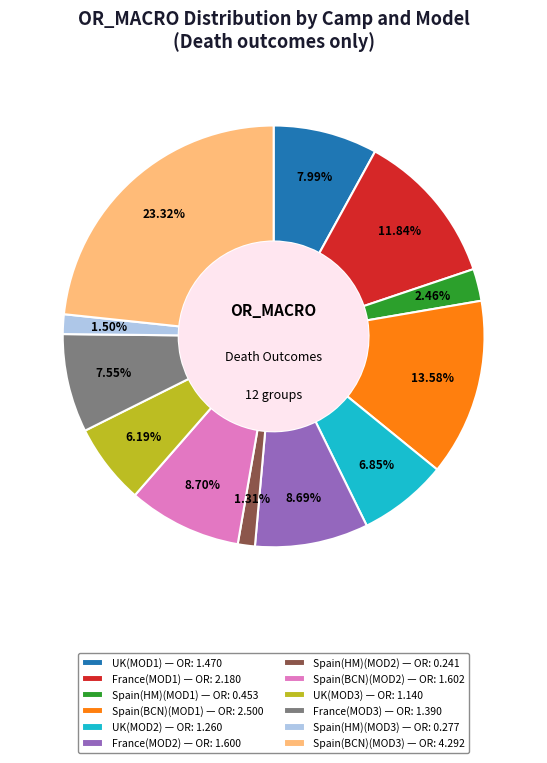

To the nearest percent, what percentage of the pie is Spain(BCN)(MOD1)?

14%